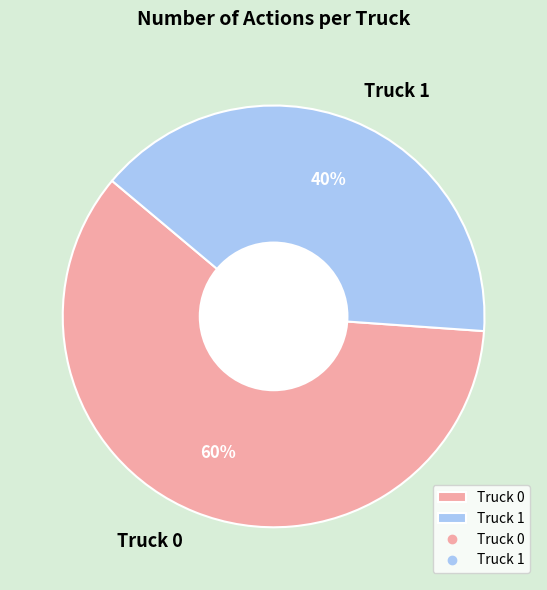

Does Truck 1 represent more than half of the total?

No